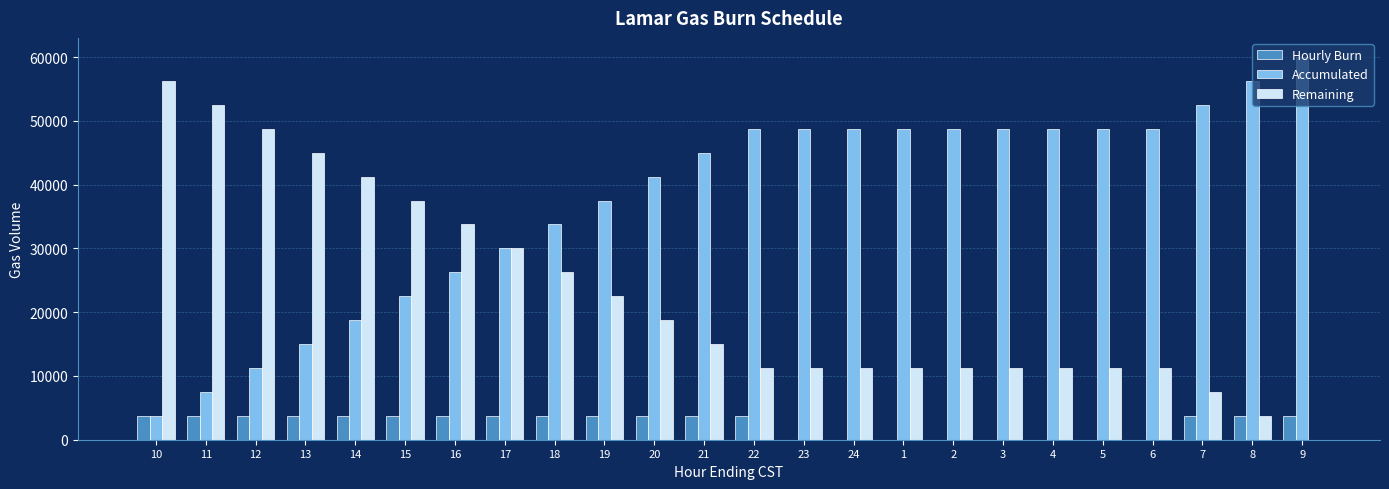

Are the bars grouped side by side (vs. stacked)?

Yes